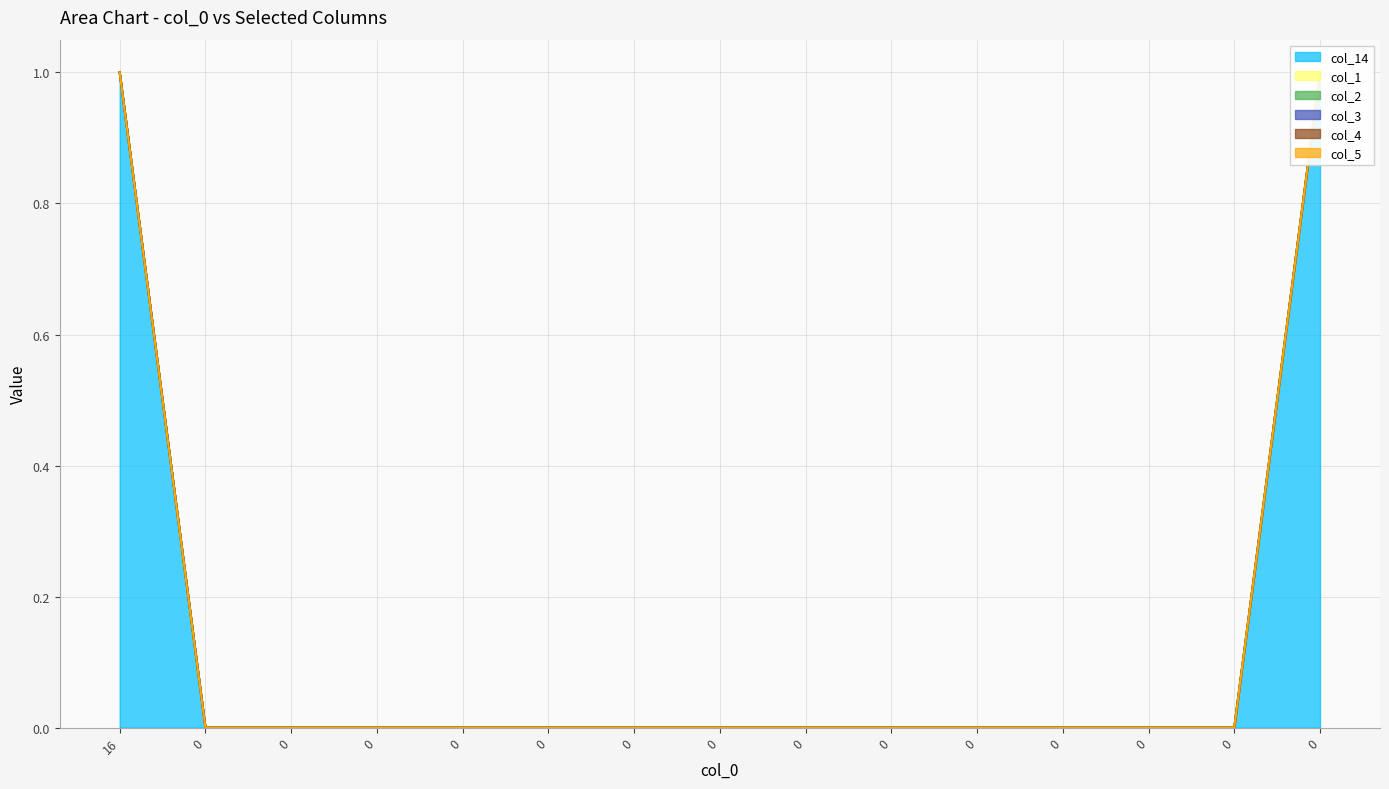

Rank the series at 0 from highest to lowest value.

col_14, col_1, col_2, col_3, col_4, col_5